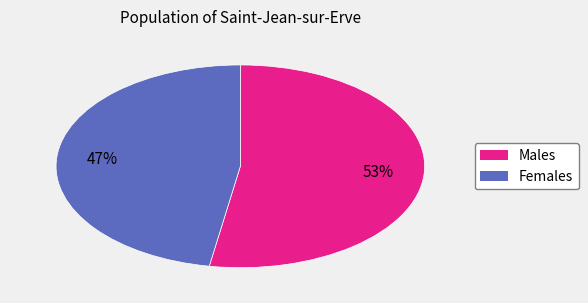

To the nearest percent, what is the average slice percentage?

50%